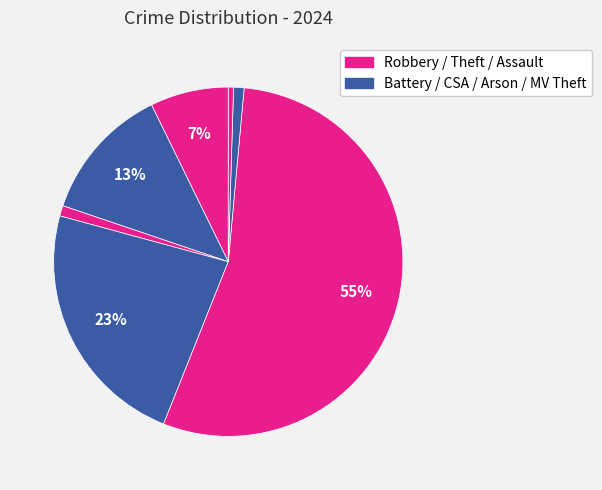

Count the number of slices in the pie.

7